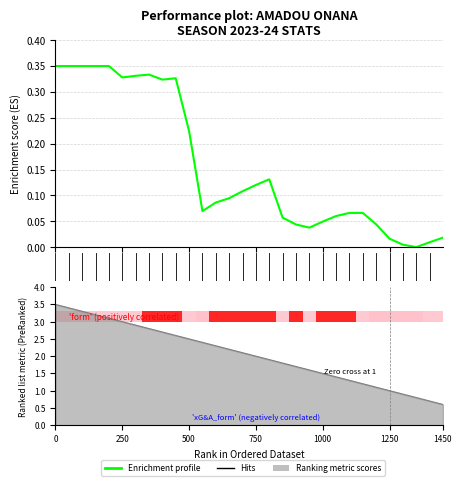

Between 9 and 19, which is larger?

9